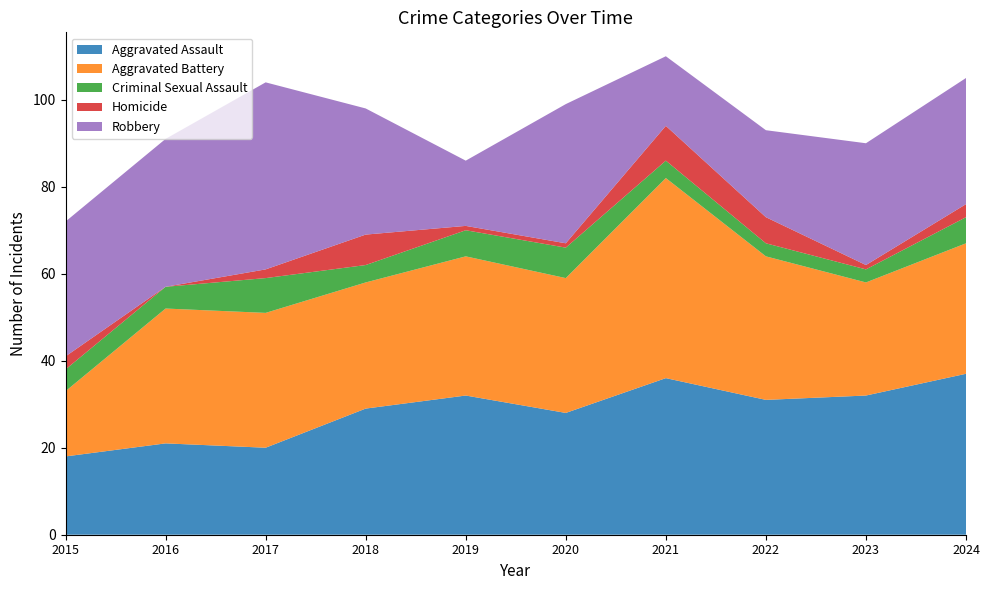

Reading left to right, extract all data points from this chart.

Aggravated Assault: 18	21	20	29	32	28	36	31	32	37
Aggravated Battery: 15	31	31	29	32	31	46	33	26	30
Criminal Sexual Assault: 5	5	8	4	6	7	4	3	3	6
Homicide: 3	0	2	7	1	1	8	6	1	3
Robbery: 31	34	43	29	15	32	16	20	28	29